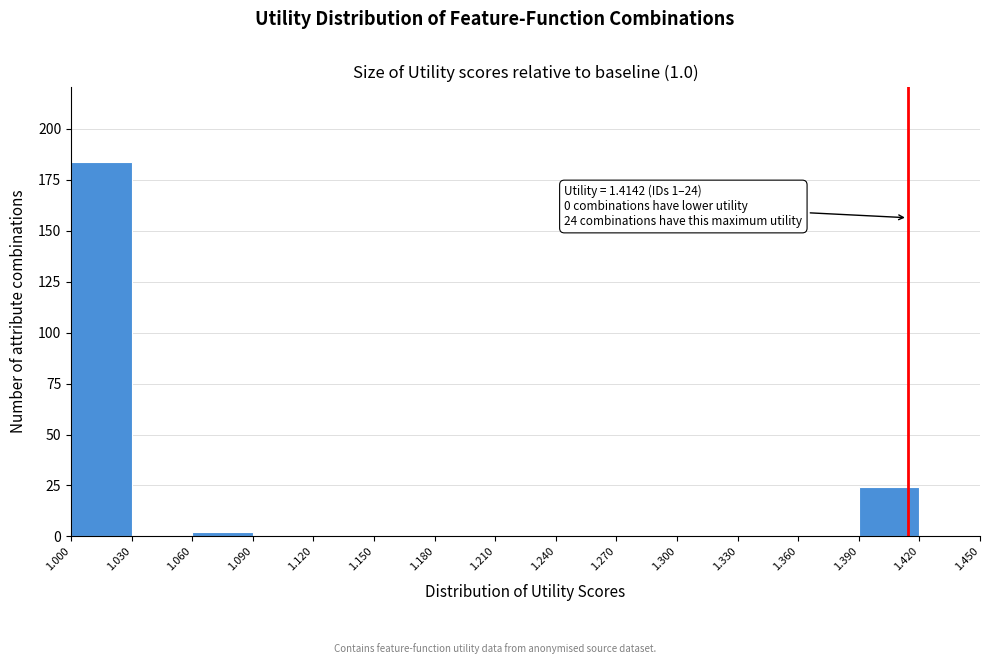

Over which range of the x-axis is the bar tallest?

1.000 to 1.030